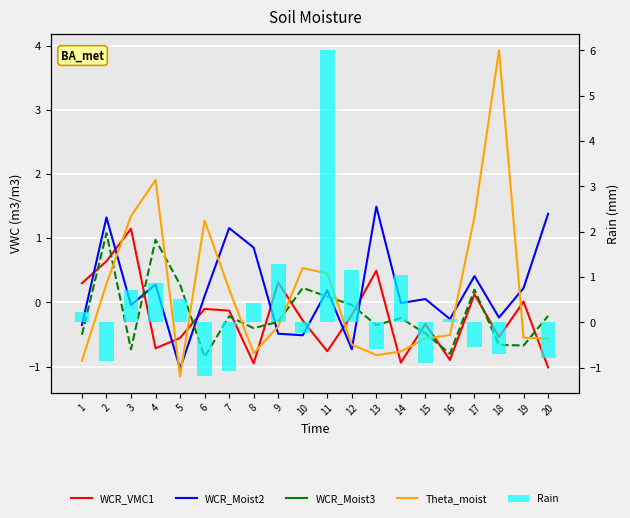

Reading left to right, list all the values displayed in this chart.

WCR_VMC1: 1=0.3	2=0.6	3=1.1	4=-0.7	5=-0.6	6=-0.1	7=-0.1	8=-1.0	9=0.3	10=-0.3	11=-0.8	12=-0.2	13=0.5	14=-0.9	15=-0.3	16=-0.9	17=0.1	18=-0.5	19=0.0	20=-1.0
WCR_Moist2: 1=-0.4	2=1.3	3=-0.0	4=0.3	5=-1.0	6=0.1	7=1.2	8=0.9	9=-0.5	10=-0.5	11=0.2	12=-0.7	13=1.5	14=-0.0	15=0.1	16=-0.3	17=0.4	18=-0.2	19=0.2	20=1.4
WCR_Moist3: 1=-0.5	2=1.1	3=-0.7	4=1.0	5=0.3	6=-0.9	7=-0.2	8=-0.4	9=-0.3	10=0.2	11=0.1	12=-0.0	13=-0.4	14=-0.2	15=-0.5	16=-0.8	17=0.2	18=-0.7	19=-0.7	20=-0.2
Theta_moist: 1=-0.9	2=0.3	3=1.3	4=1.9	5=-1.2	6=1.3	7=0.2	8=-0.8	9=-0.4	10=0.5	11=0.5	12=-0.7	13=-0.8	14=-0.8	15=-0.6	16=-0.5	17=1.3	18=3.9	19=-0.6	20=-0.6
Rain: 1=0.2	2=-0.9	3=0.7	4=0.9	5=0.5	6=-1.2	7=-1.1	8=0.4	9=1.3	10=-0.2	11=6.0	12=1.2	13=-0.6	14=1.1	15=-0.9	16=0.1	17=-0.5	18=-0.7	19=0.0	20=-0.8